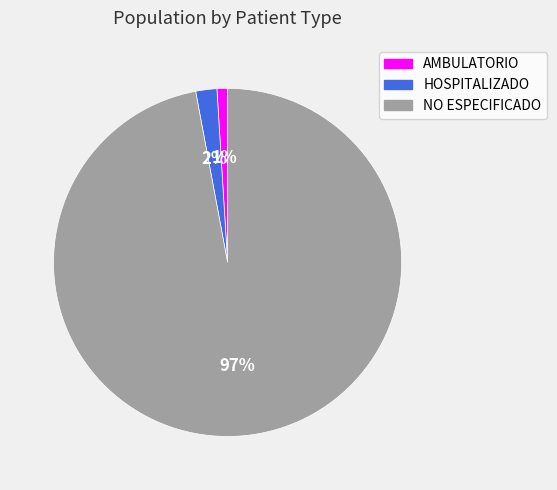

How many slices are in this pie chart?

3